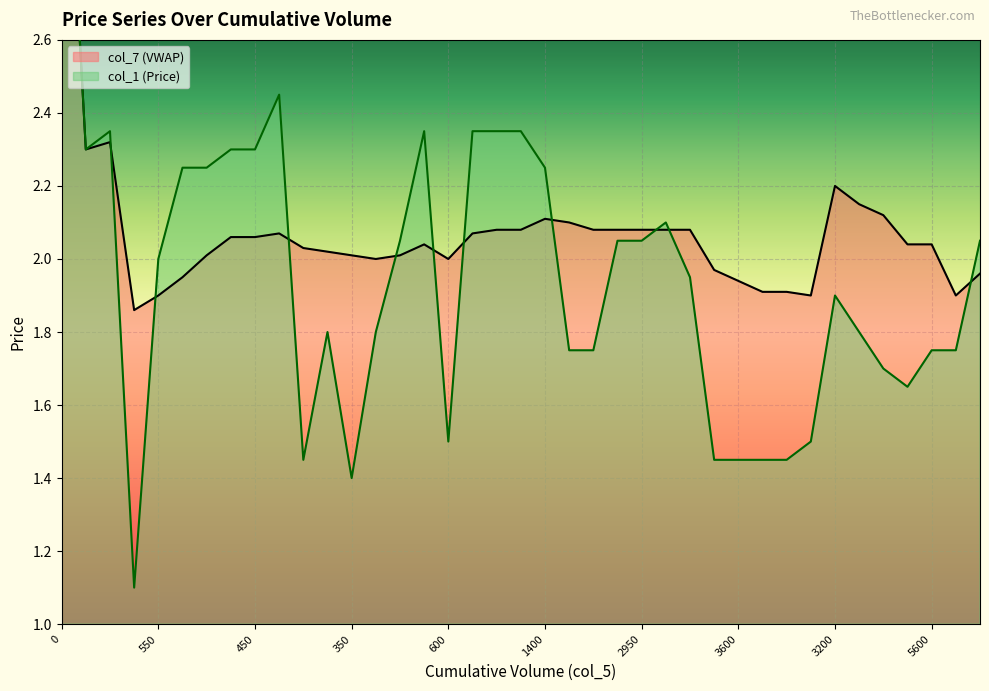

List the series in order of their peak value, lowest first.

col_7, col_1